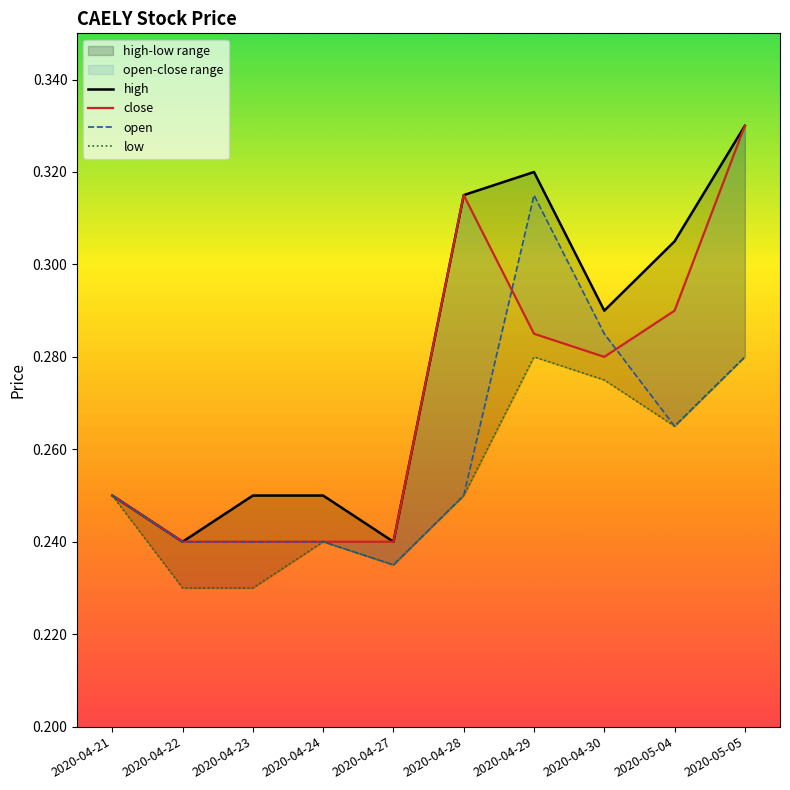

What is the label of the 8th point from the right?

2020-04-23